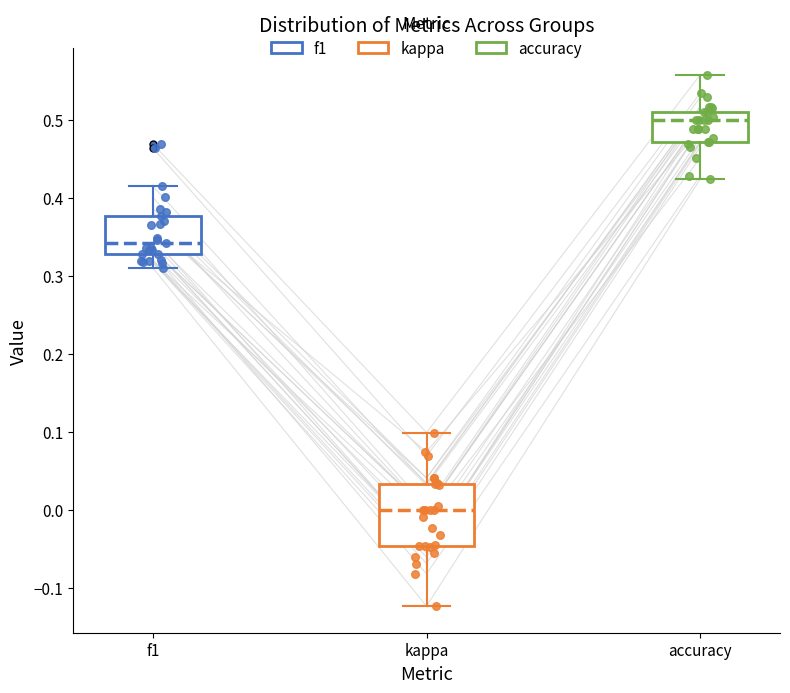

Which box's median line is the highest?

accuracy